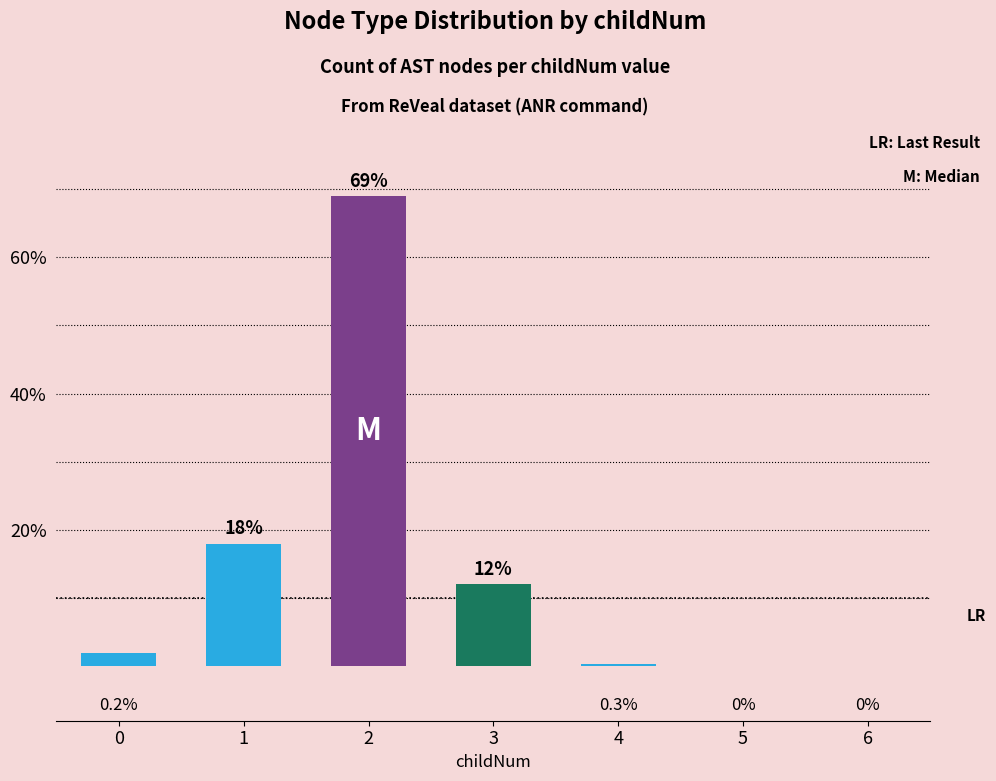

Are the bars horizontal?

No